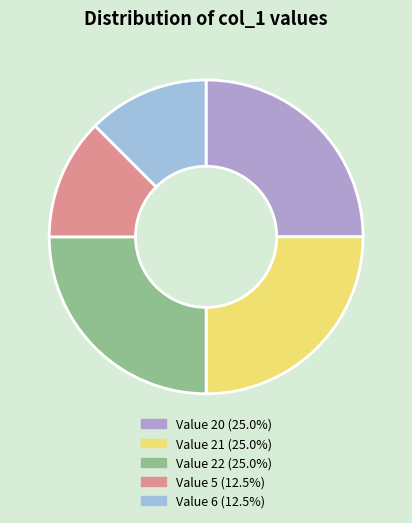

What is the smallest slice in the pie chart?

5